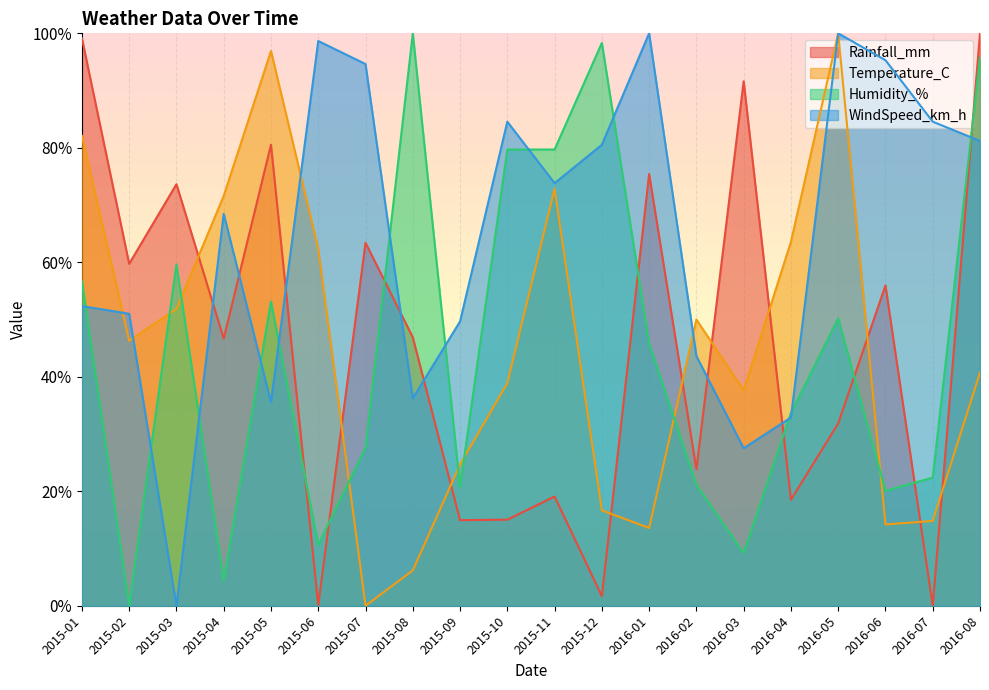

True or false: Humidity_% has more than 1 points higher than both neighbors.

True